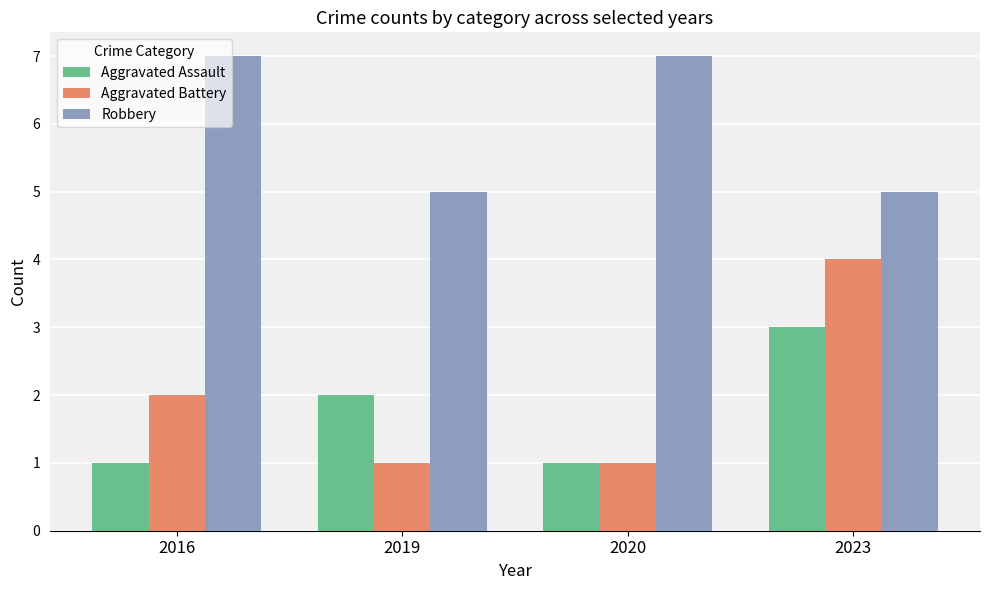

Which series changed the most between 2016 and 2020?

Aggravated Battery